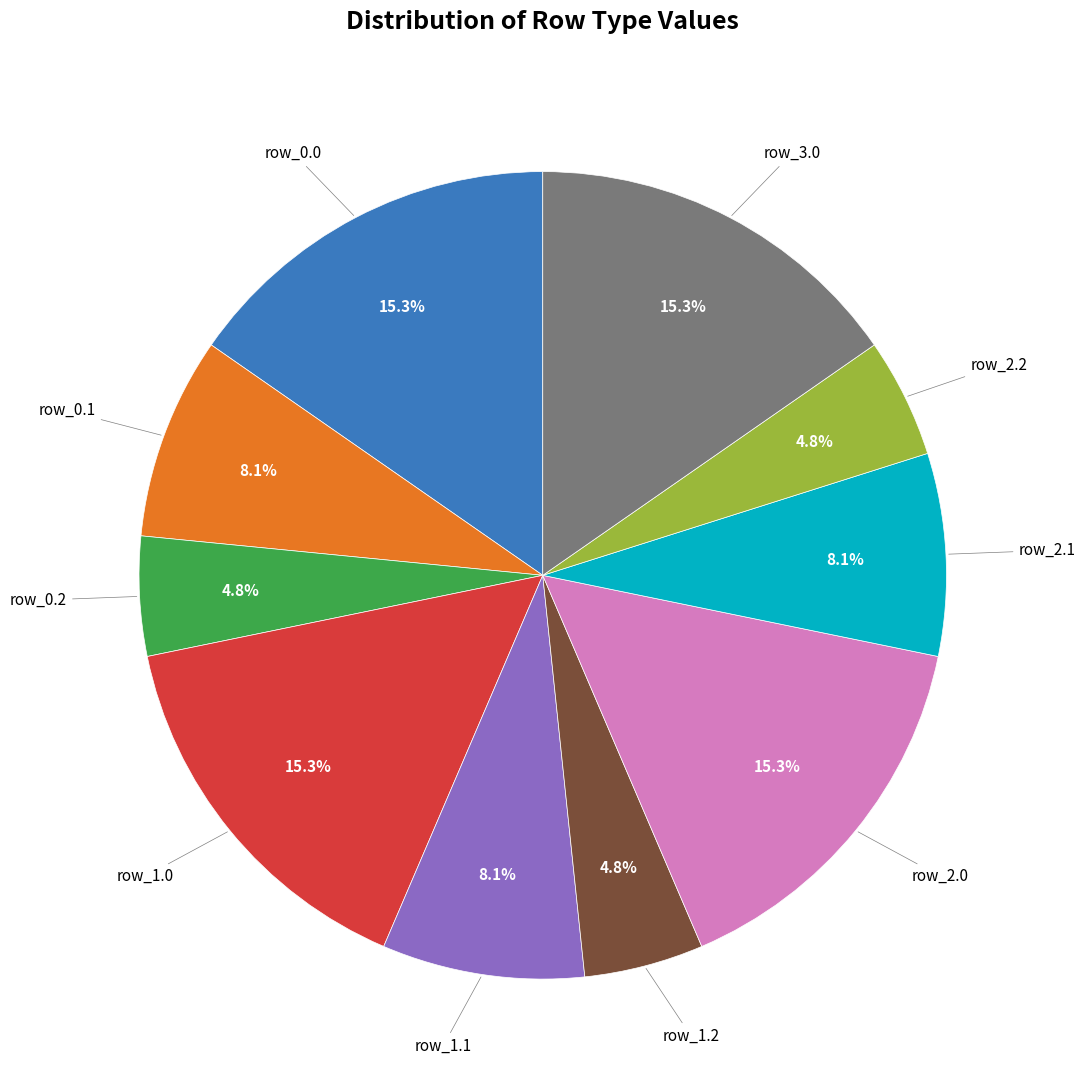

Is there any slice that represents more than half of the pie?

No